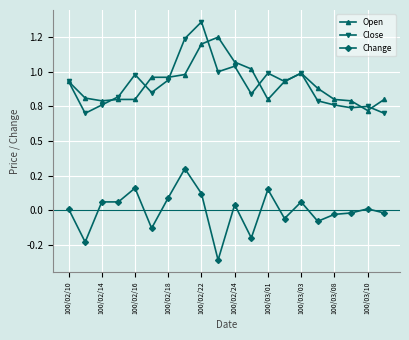

Does the chart have visible grid lines?

Yes